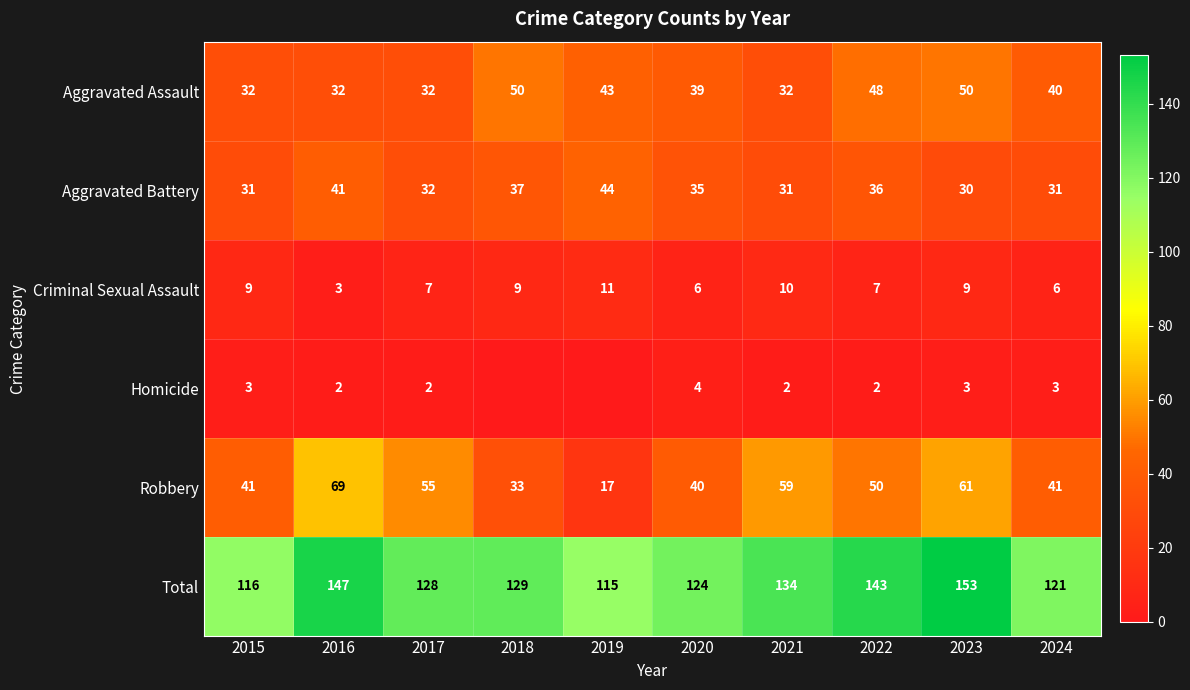

What is the lowest value of the Total series?

115